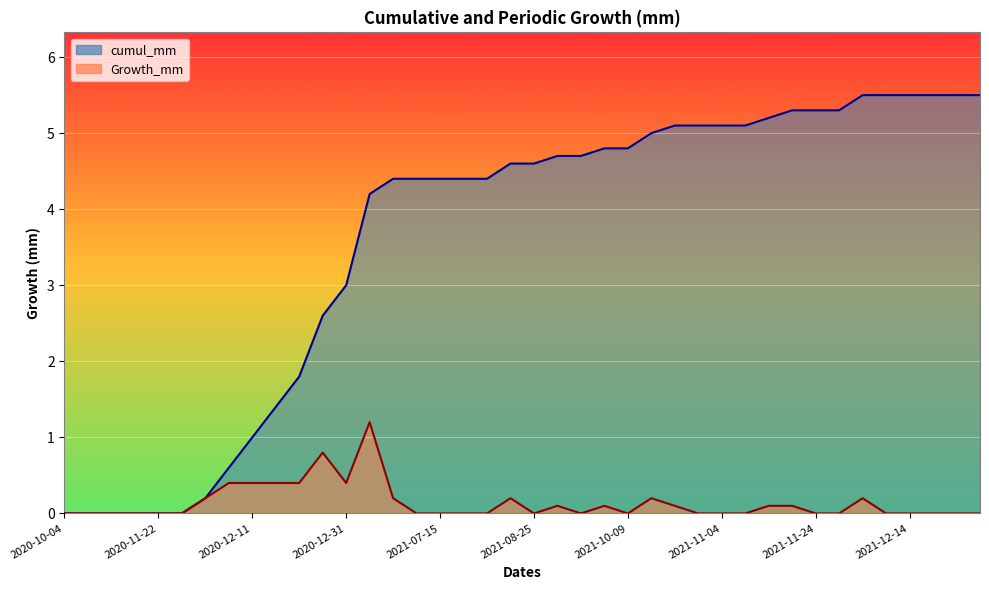

At how many categories does at least one series exceed 1?

31